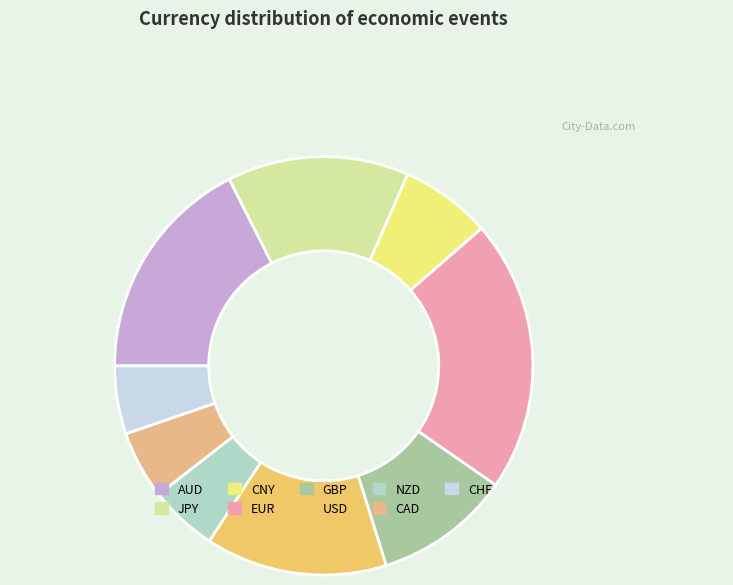

True or false: CNY accounts for 21% of the total.

False